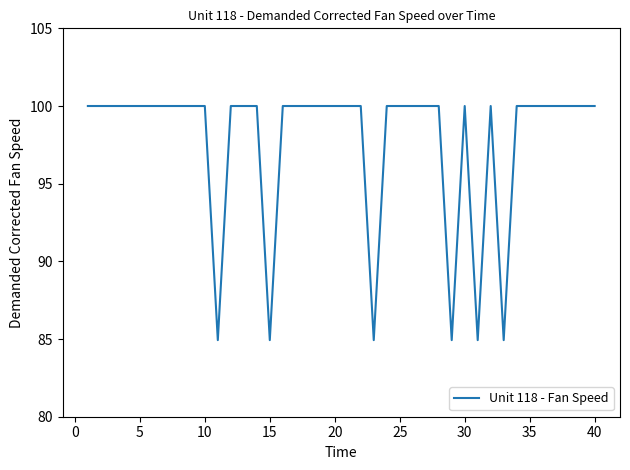

Does the chart have visible grid lines?

No